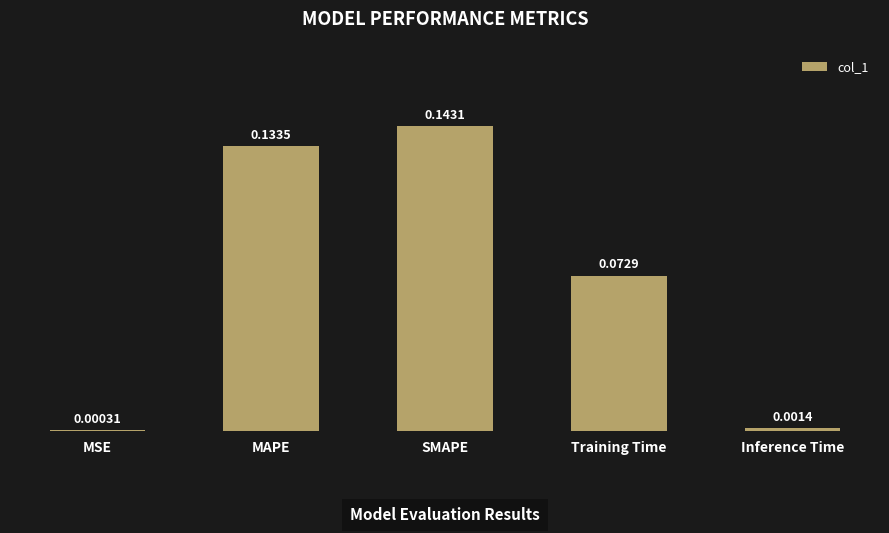

Which category has the highest value across all series?

SMAPE